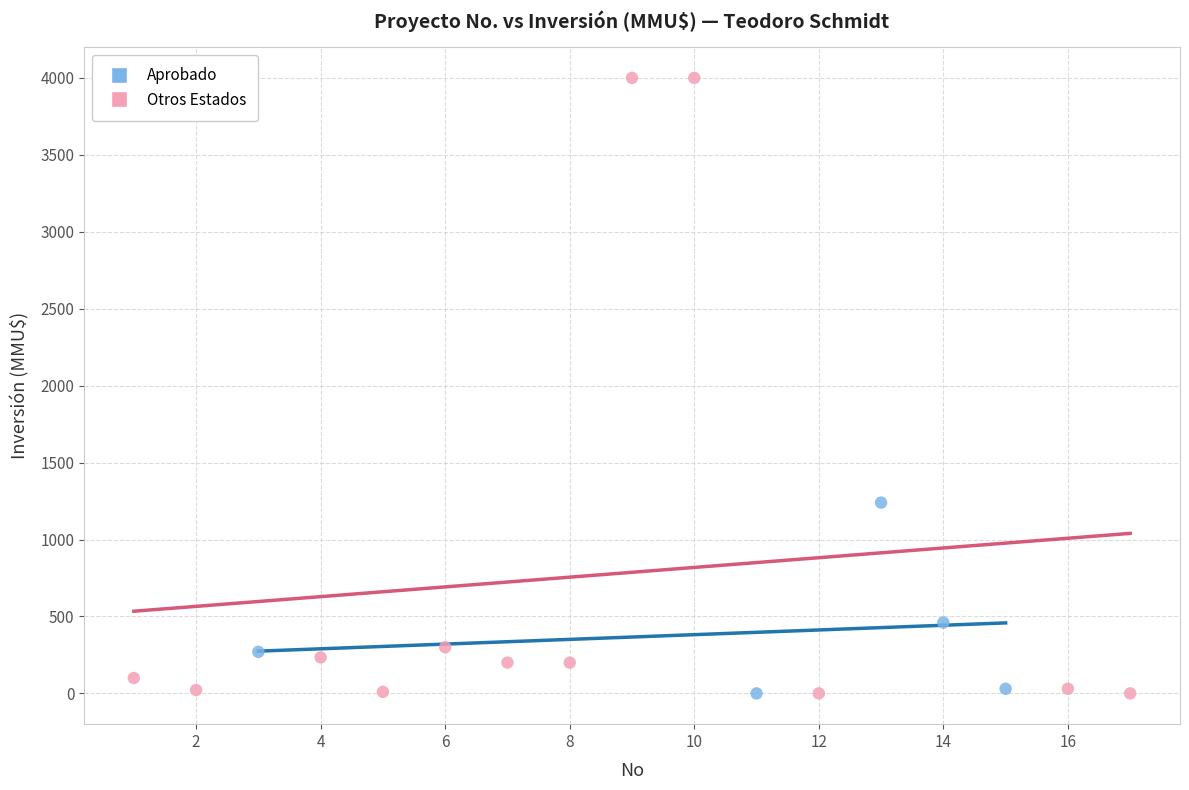

Which series contains the highest Y value?

Otros Estados